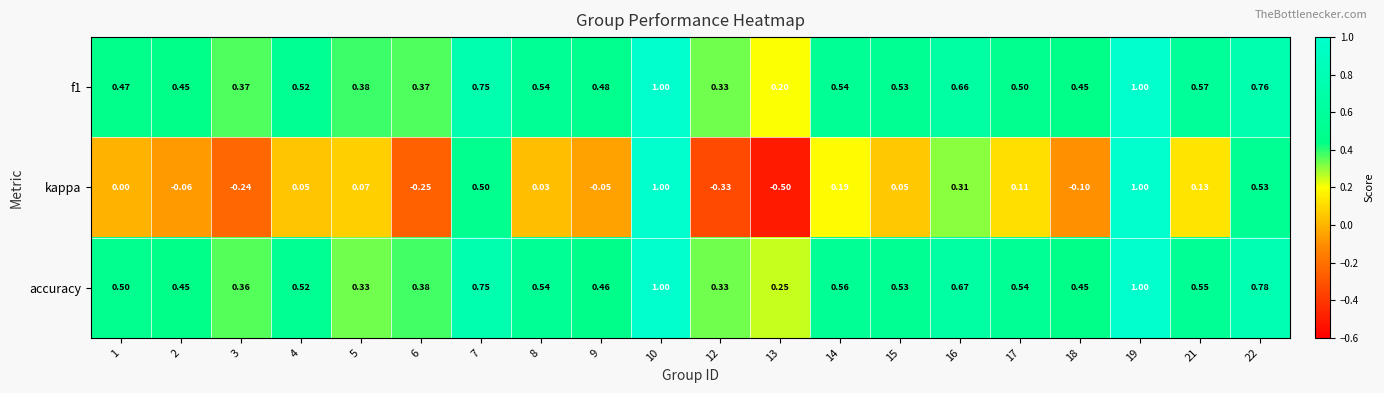

Which series changed the most between 10 and 16?

kappa